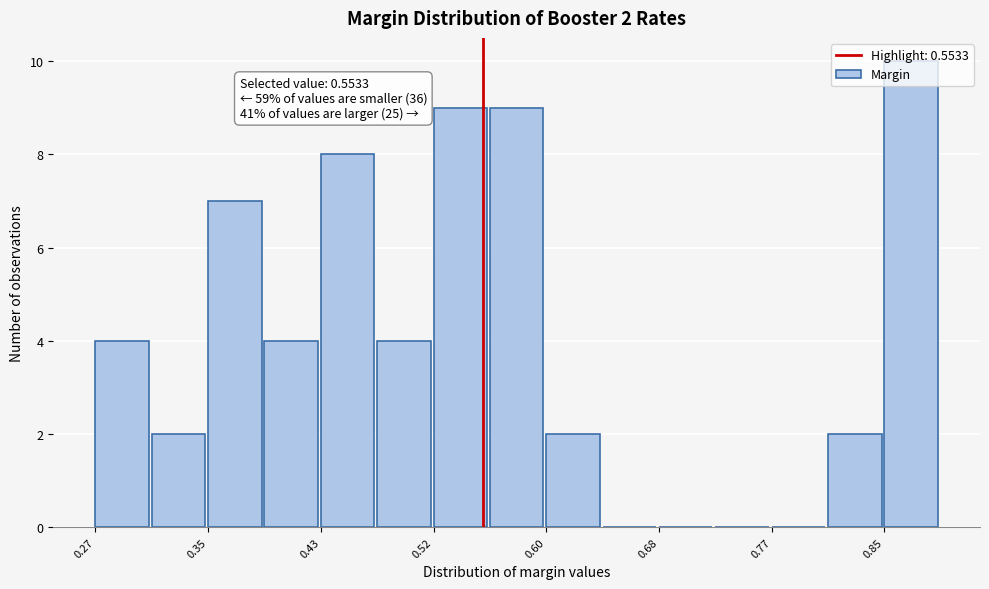

Which range on the x-axis has the tallest bar?

0.85 to 0.89